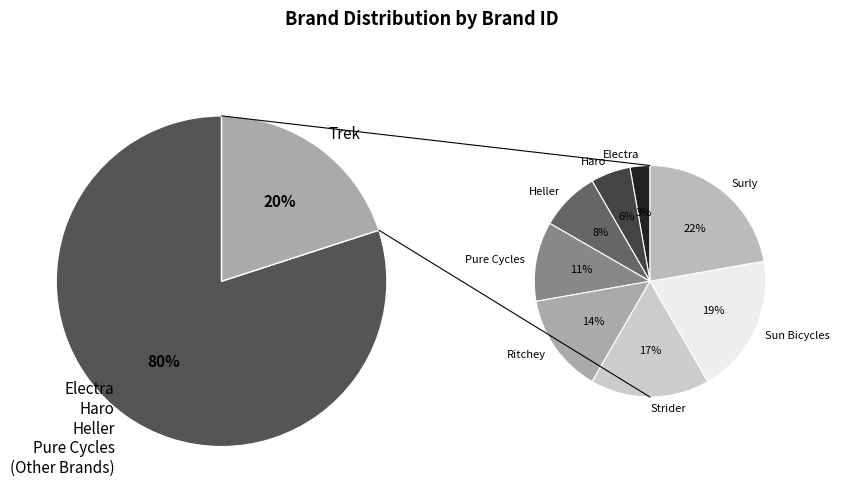

Which category has the biggest portion of the pie?

Trek